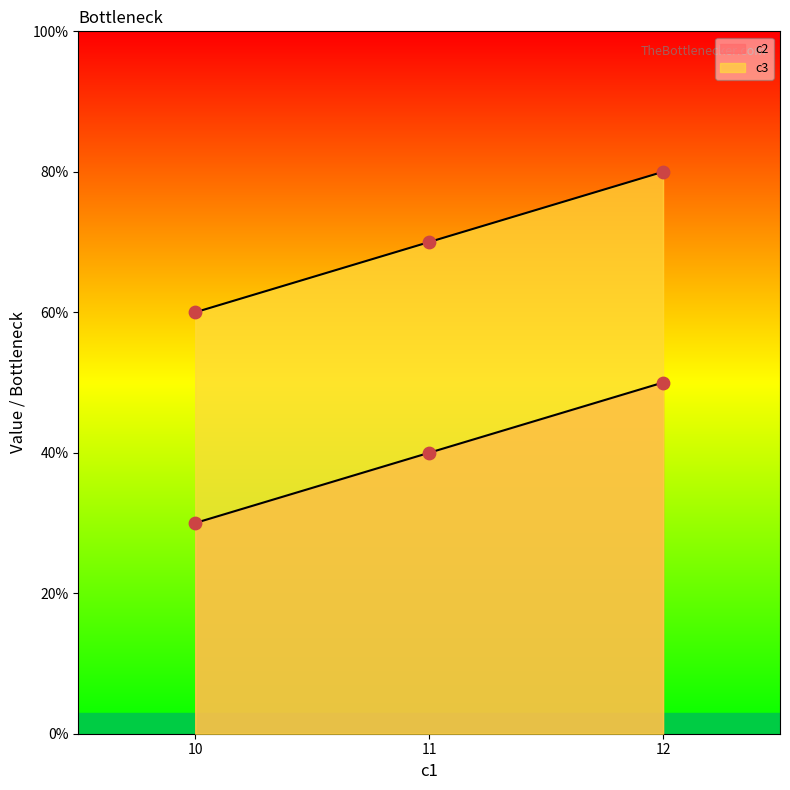

What are all the series names shown in the legend?

c2, c3